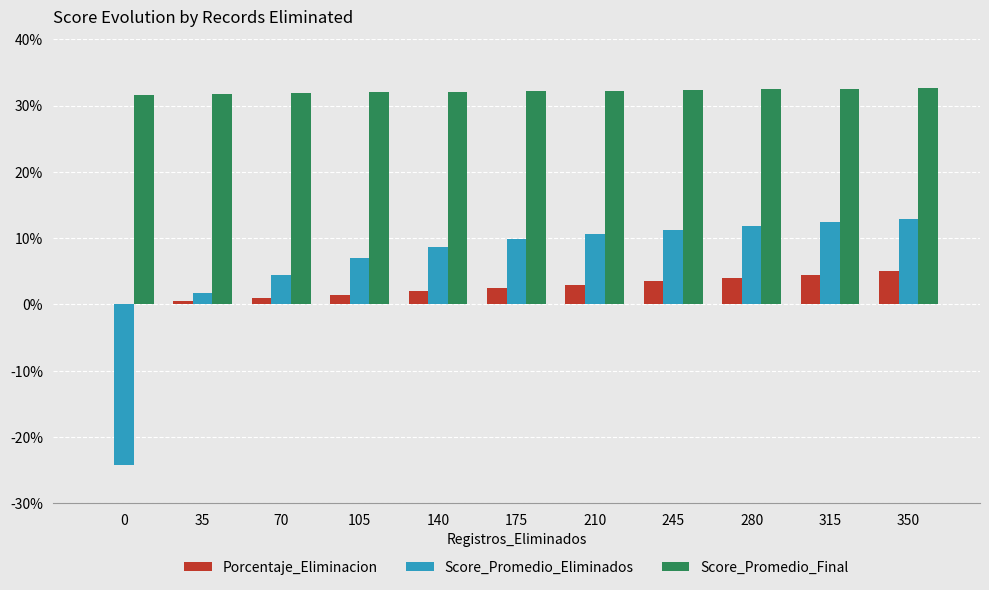

The Porcentaje_Eliminacion series shows 3.5 at 245. True or false?

True